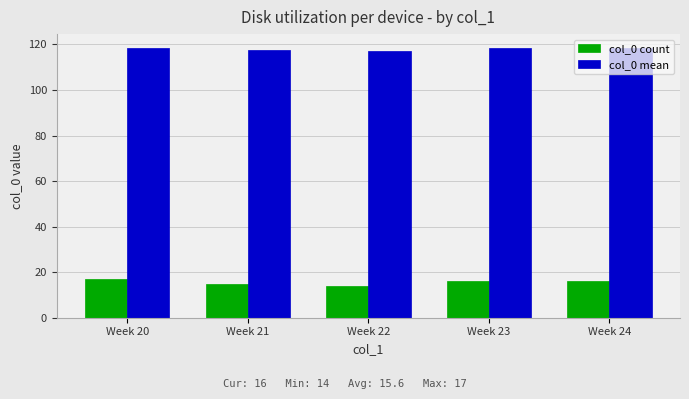

Is it true that col_0 count equals 26.3 at Week 23?

False